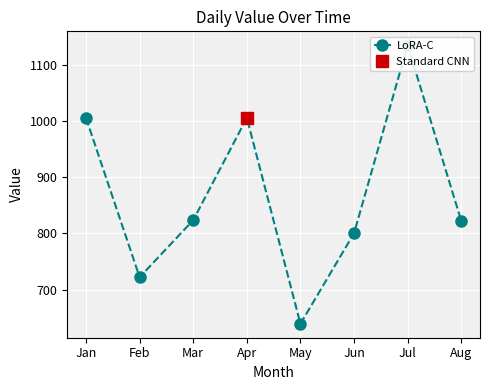

Reading right to left, transcribe all the data shown in this chart.

822.1	1134.5	800.0	639.0	1005.3	823.4	721.9	1004.9